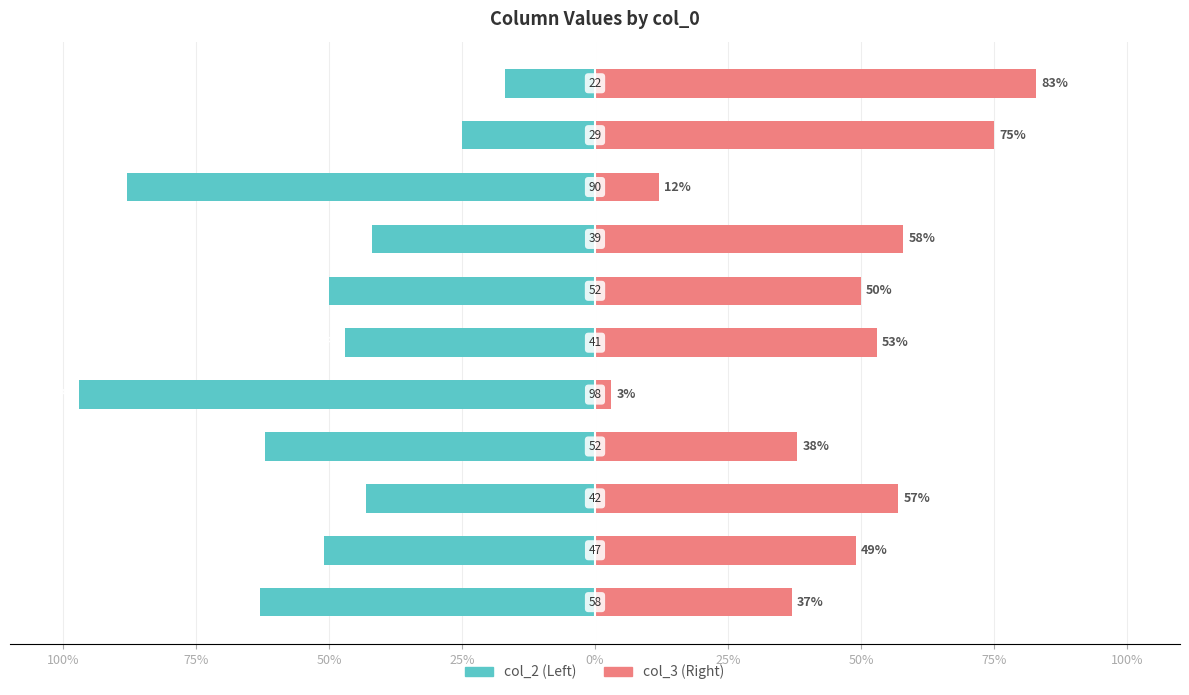

What is the sum of all col_3 values?

515